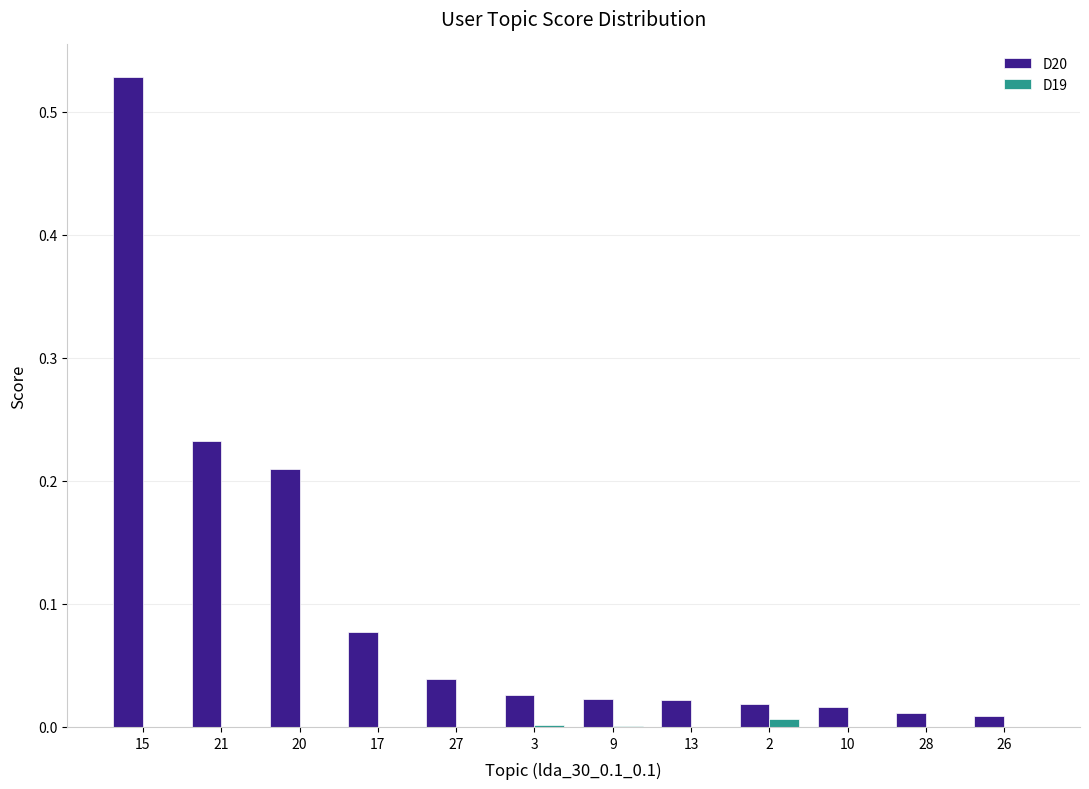

How many series are shown in this chart?

2